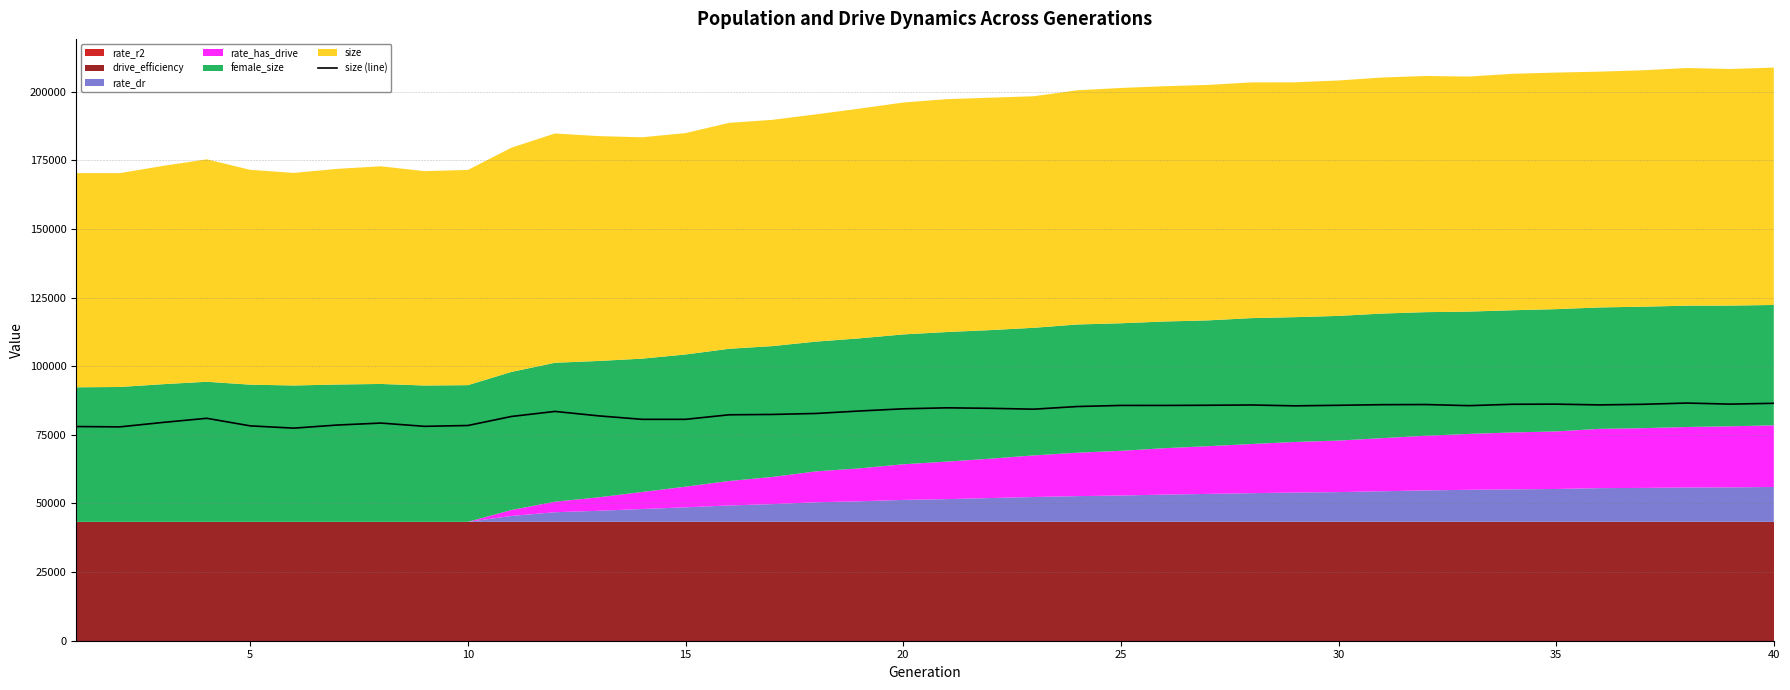

What is the lowest value of the size (line) series?

77429